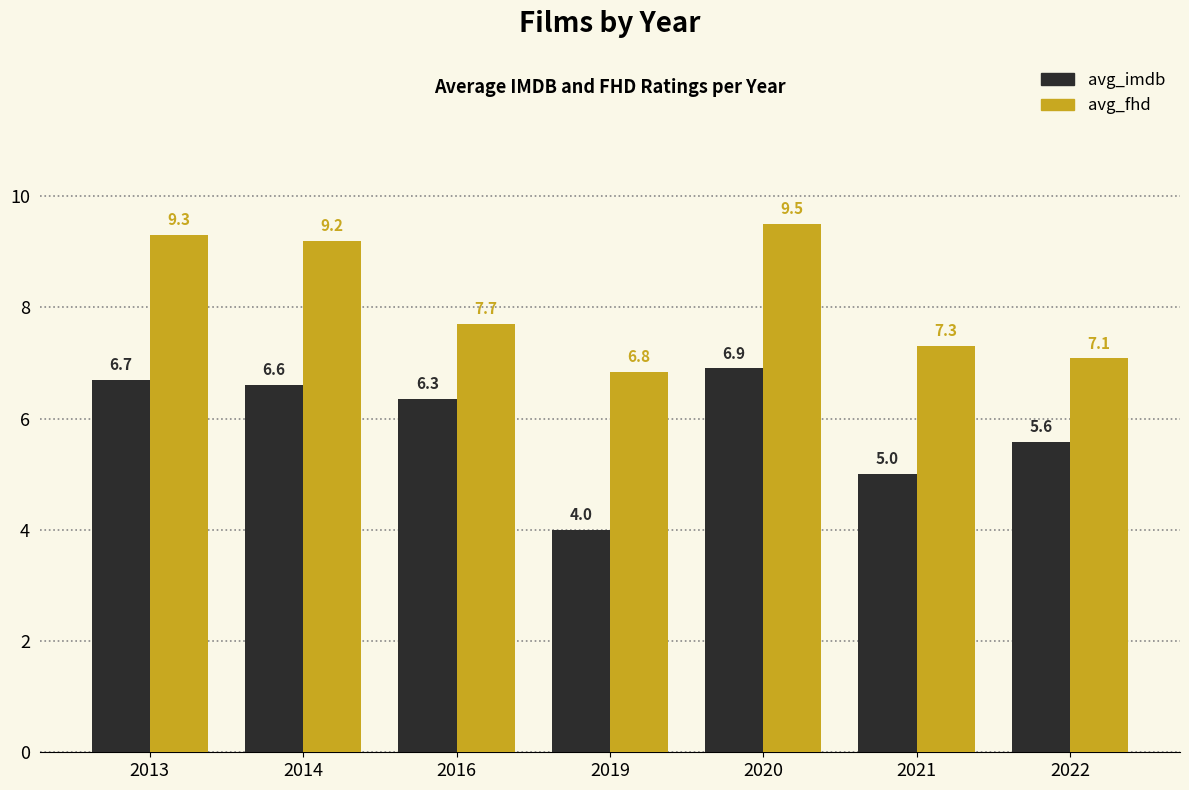

List the series in order of their overall mean, lowest first.

avg_imdb, avg_fhd